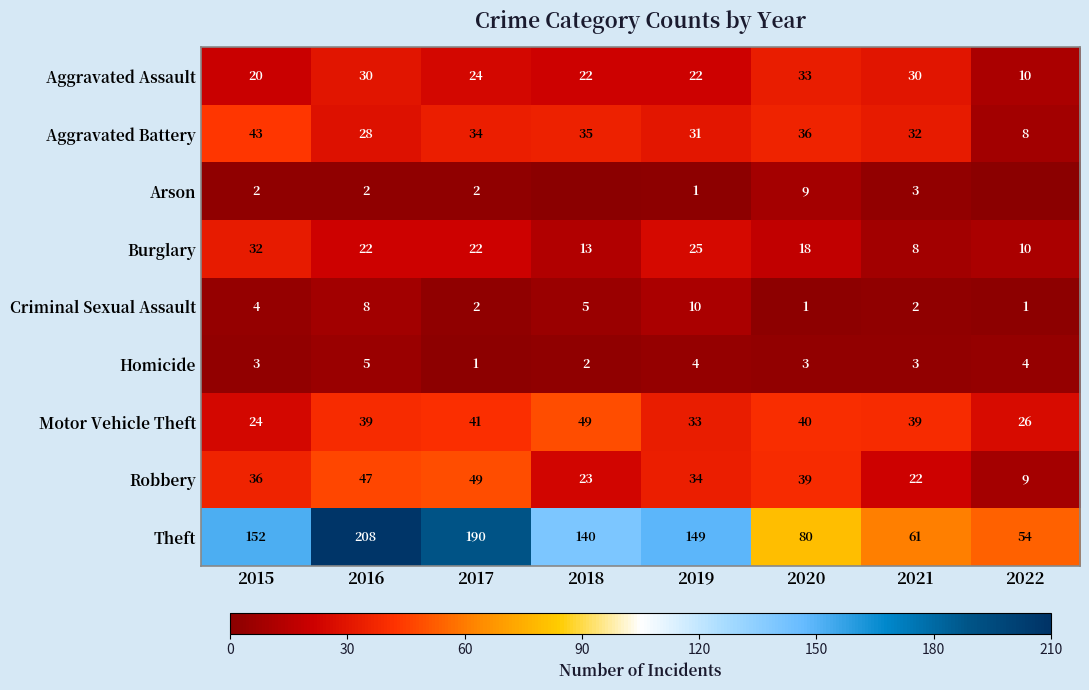

True or false: Theft has a value of 29 at 2018.

False